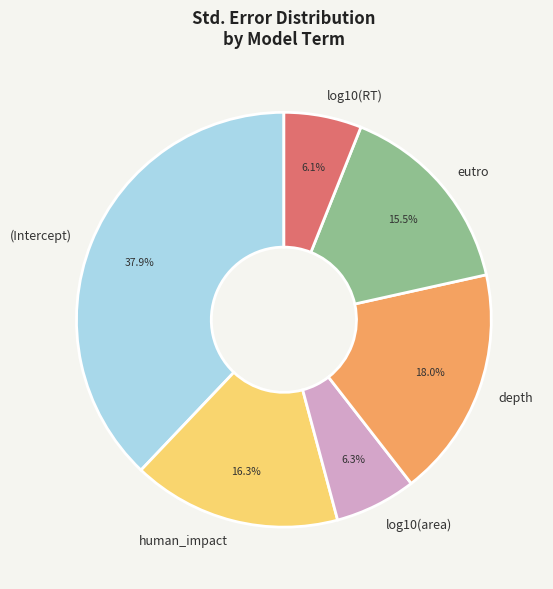

To the nearest percent, what is the combined percentage of log10(area) and eutro?

22%